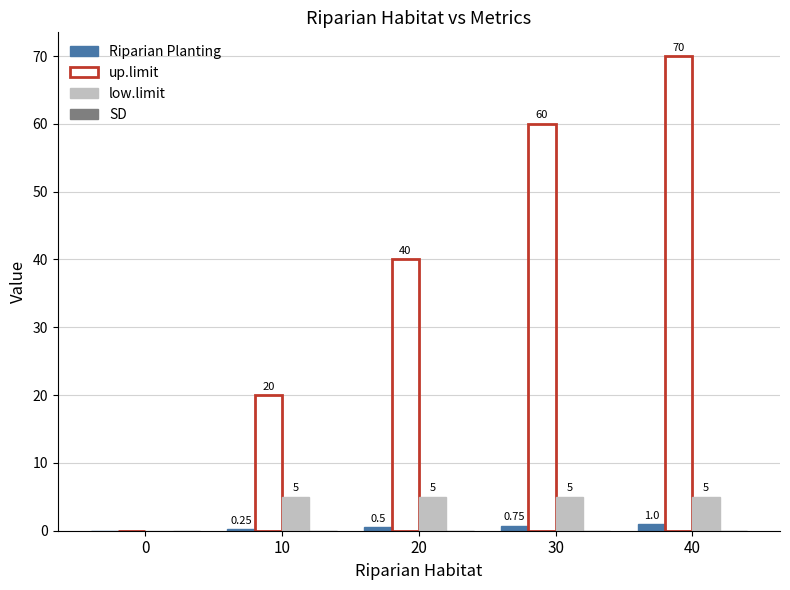

Which series changed the most between 20 and 30?

up.limit